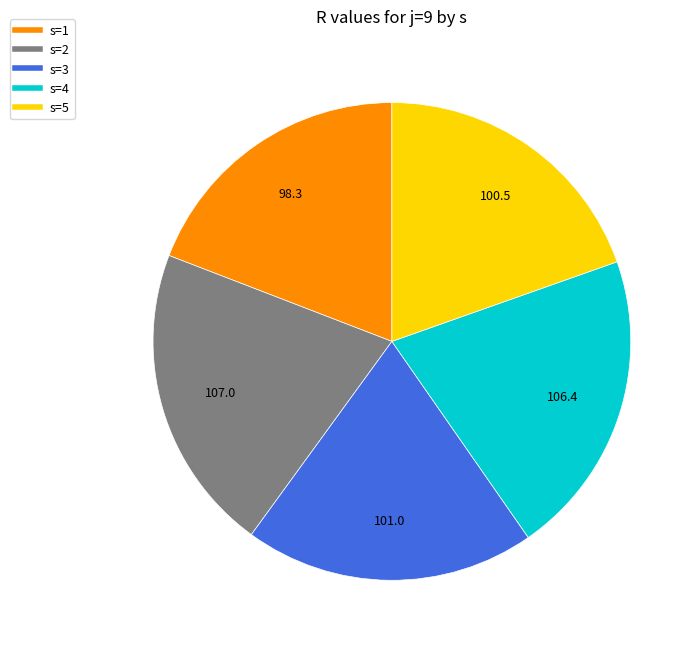

Is there any slice that represents more than half of the pie?

No